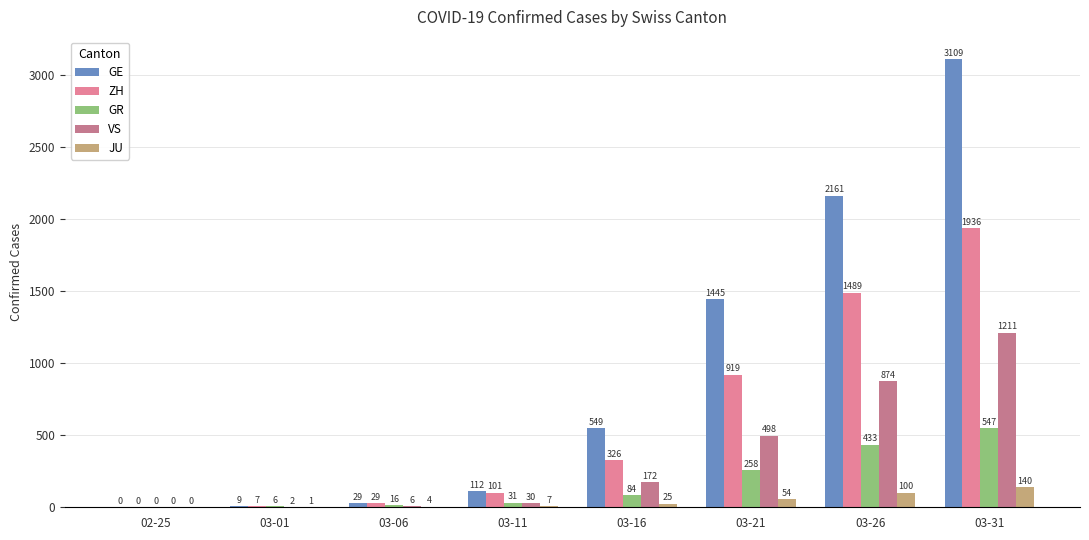

At which category is the sum across all series the highest?

03-31